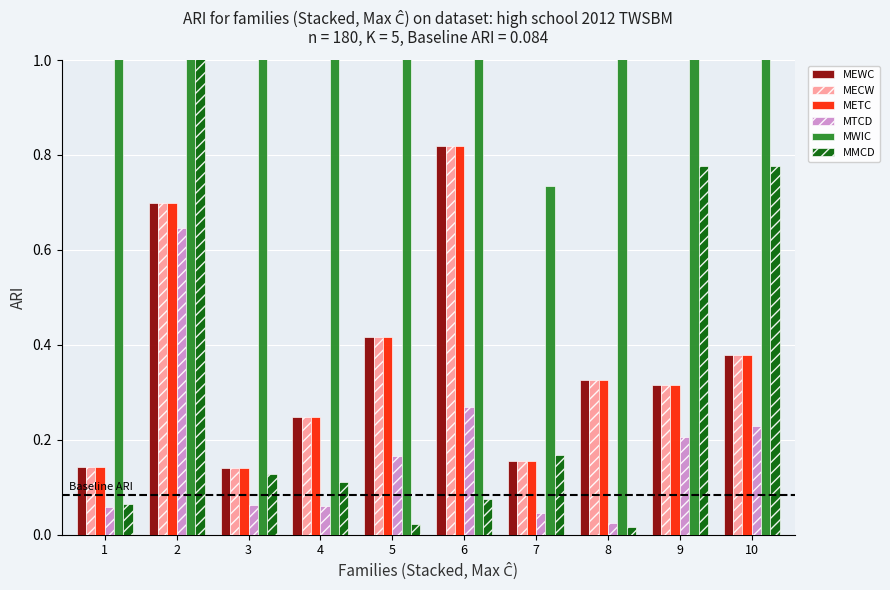

At 8, list the series in order from smallest to largest.

MMCD, MTCD, MEWC, MECW, METC, MWIC